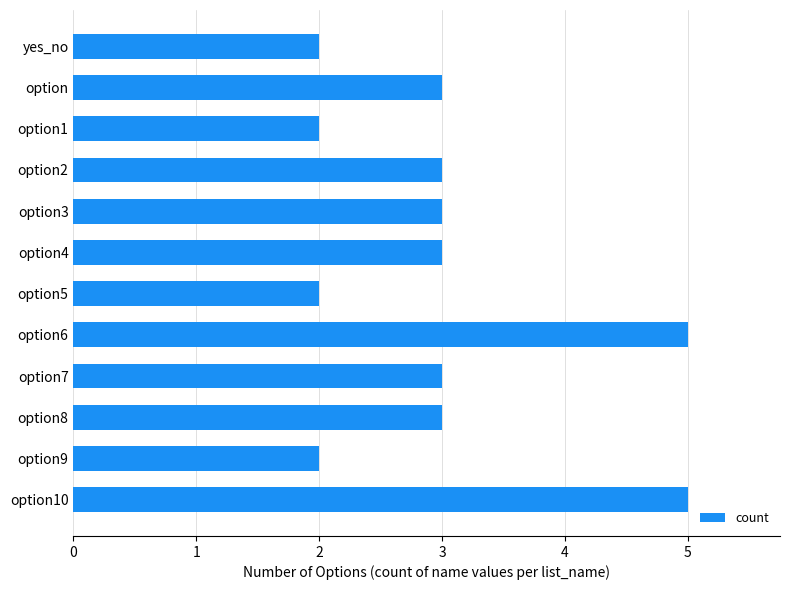

What is the change in value from yes_no to option3?

+1